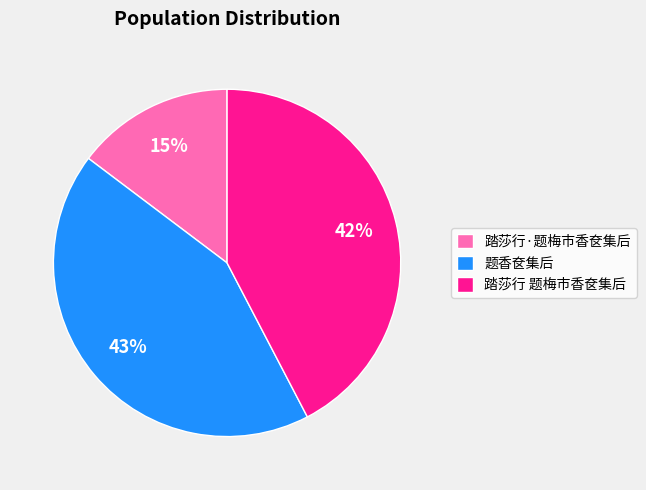

Approximately how many times larger is the value at 踏莎行 题梅市香奁集后 compared to 题香奁集后?

1.0